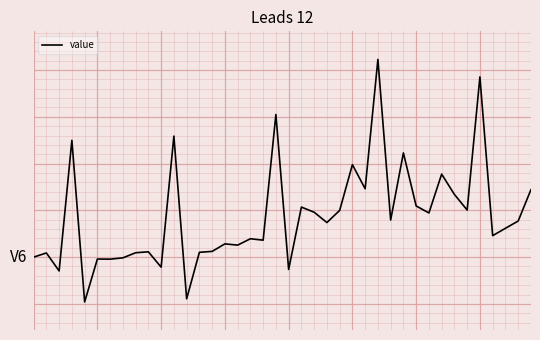

Does the chart have visible grid lines?

Yes